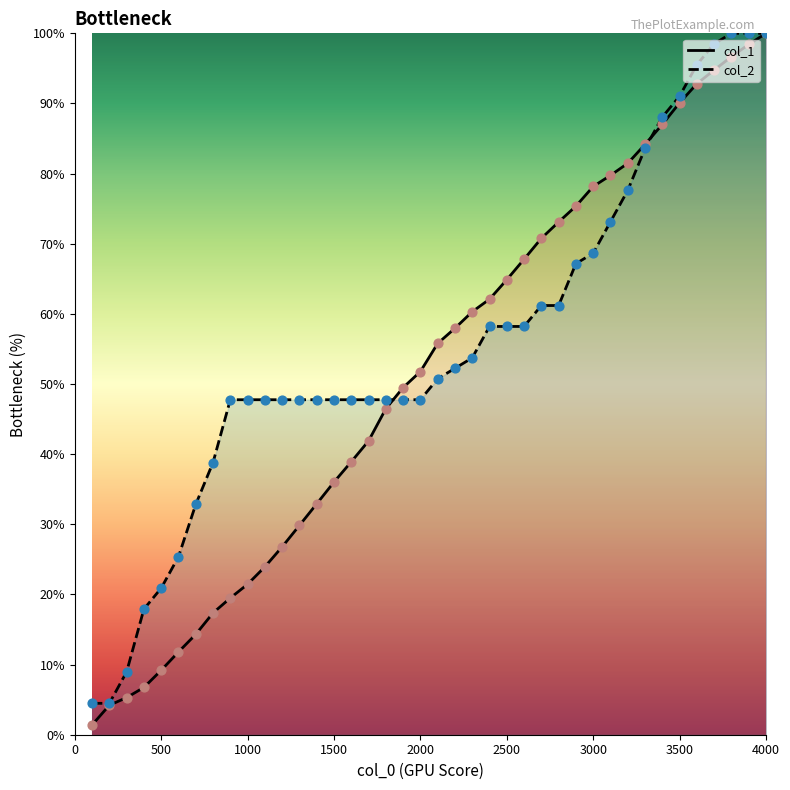

Which series reaches the maximum Y coordinate?

col_1